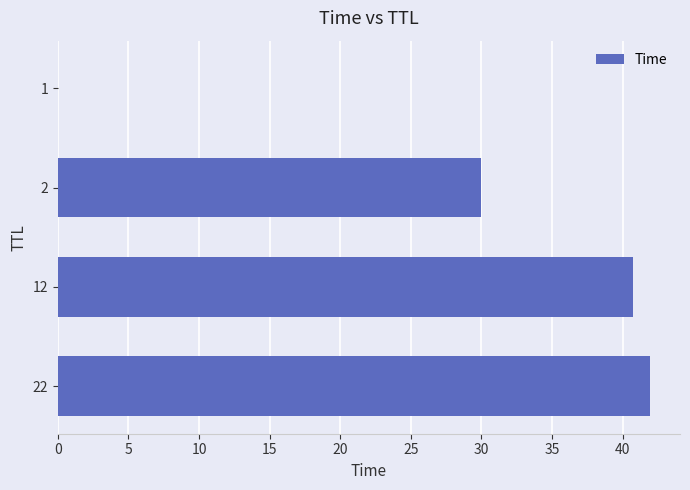

What is the sum of all values?

112.7